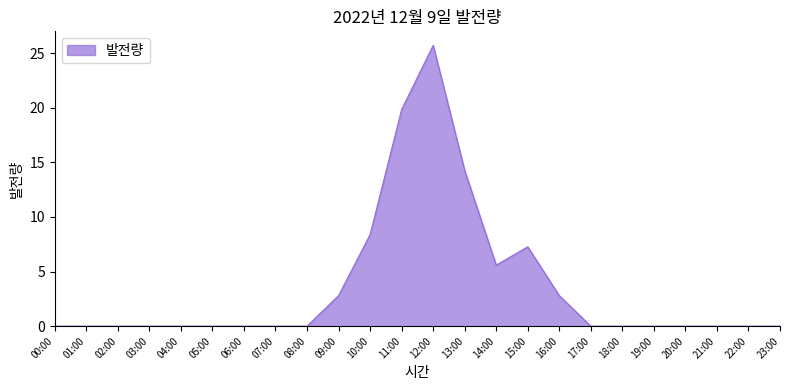

The value at 09:00 is 2.8. True or false?

True